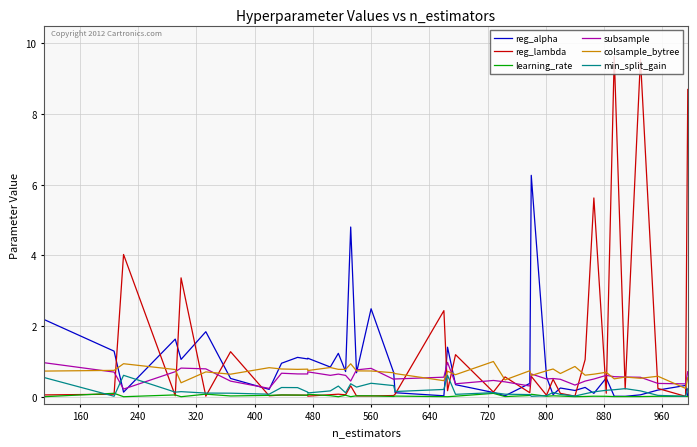

What is the difference between the second highest and second lowest values in the reg_alpha series?

4.8